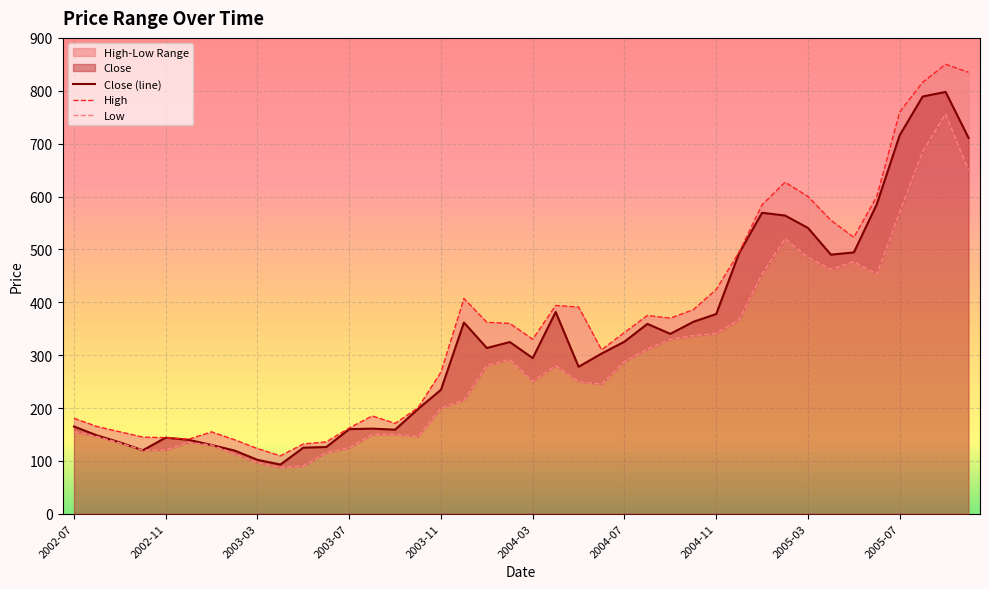

Reading left to right, extract all data points from this chart.

Close: 165.0	148.2	135.0	120.0	143.9	139.8	130.0	119.5	101.9	93.0	125.0	126.2	160.0	161.0	159.0	198.1	234.6	361.6	313.5	324.8	294.4	381.6	278.0	302.9	325.5	359.1	340.2	363.0	377.8	493.1	569.2	564.0	540.5	490.0	494.2	585.4	716.0	789.2	797.8	710.9
High: 180.5	165.0	155.0	145.0	143.9	141.0	154.9	139.9	123.2	109.6	132.0	136.0	162.2	185.0	170.9	200.5	268.0	407.0	362.1	360.0	330.0	393.9	391.0	310.0	342.9	375.0	370.0	386.0	424.2	495.0	584.4	627.0	600.0	555.0	522.8	599.9	760.0	816.0	850.0	835.0
Low: 155.0	146.1	134.1	120.0	120.5	135.0	130.0	113.0	96.6	87.3	90.2	115.6	124.5	150.0	150.0	146.0	200.0	215.0	280.0	292.0	250.3	280.0	250.0	245.0	288.0	311.1	330.0	336.6	341.1	367.0	453.3	520.0	485.0	462.1	476.6	453.0	570.5	685.0	756.0	649.6